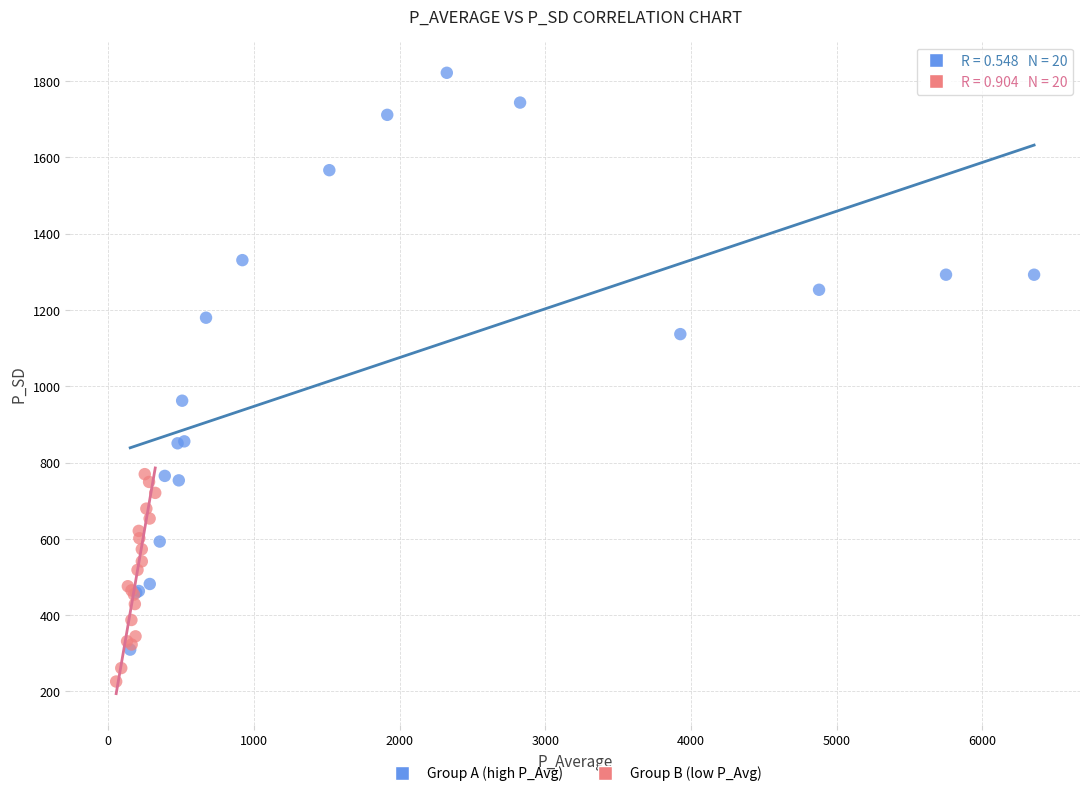

Which series contains the lowest Y value?

Group B (low P_Avg)